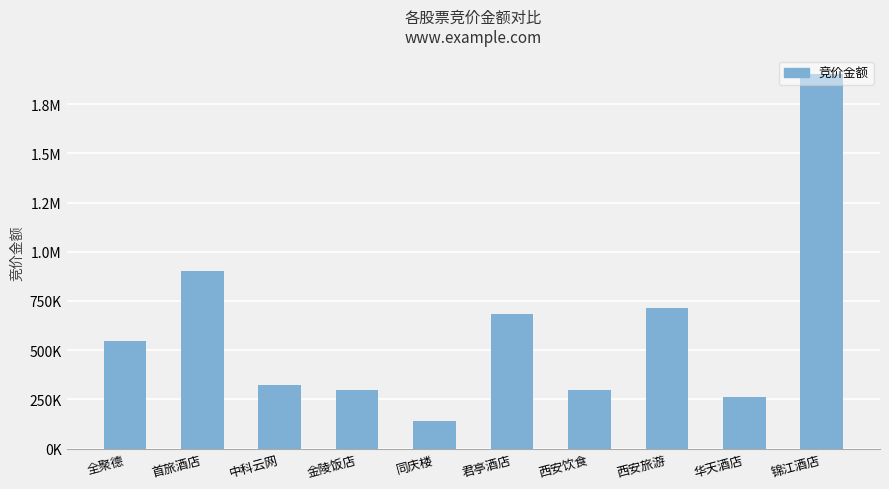

Does the chart contain any negative values?

No